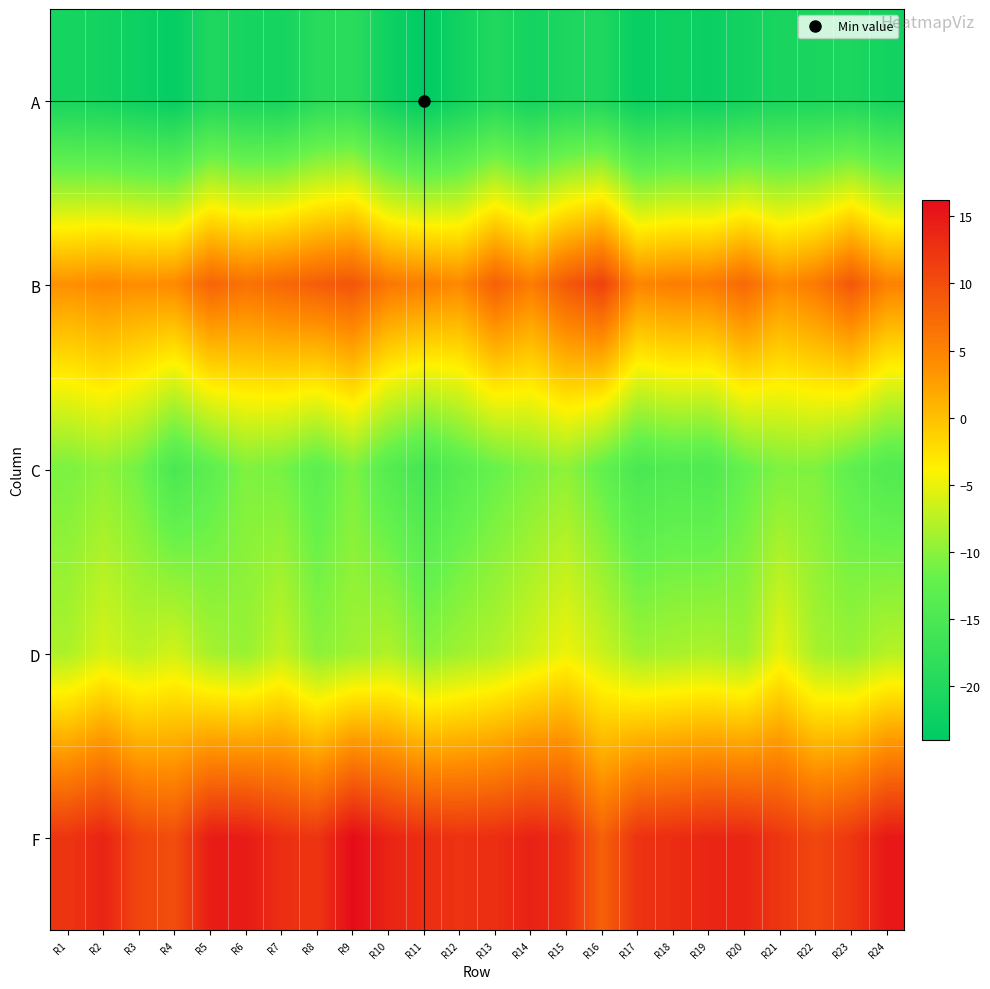

Which series has the largest total across all categories?

F